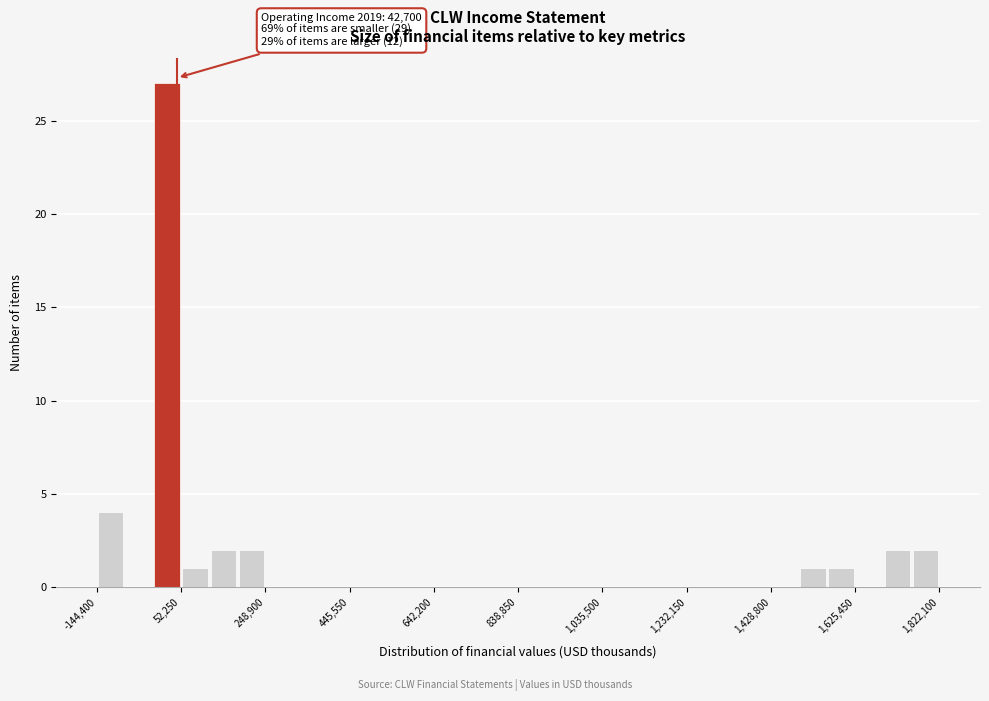

Around what value on the x-axis is the tallest bar? Give the approximate position of its centre, as read against the axis.

20000